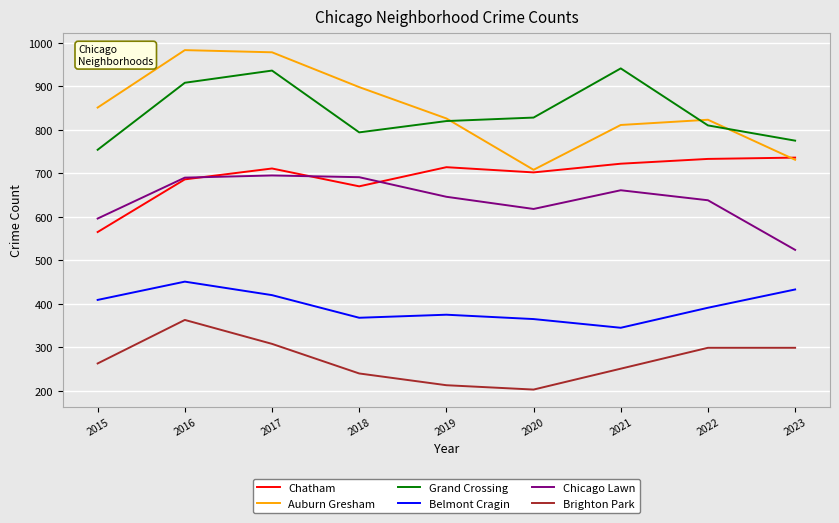

Count the number of categories in the chart.

9